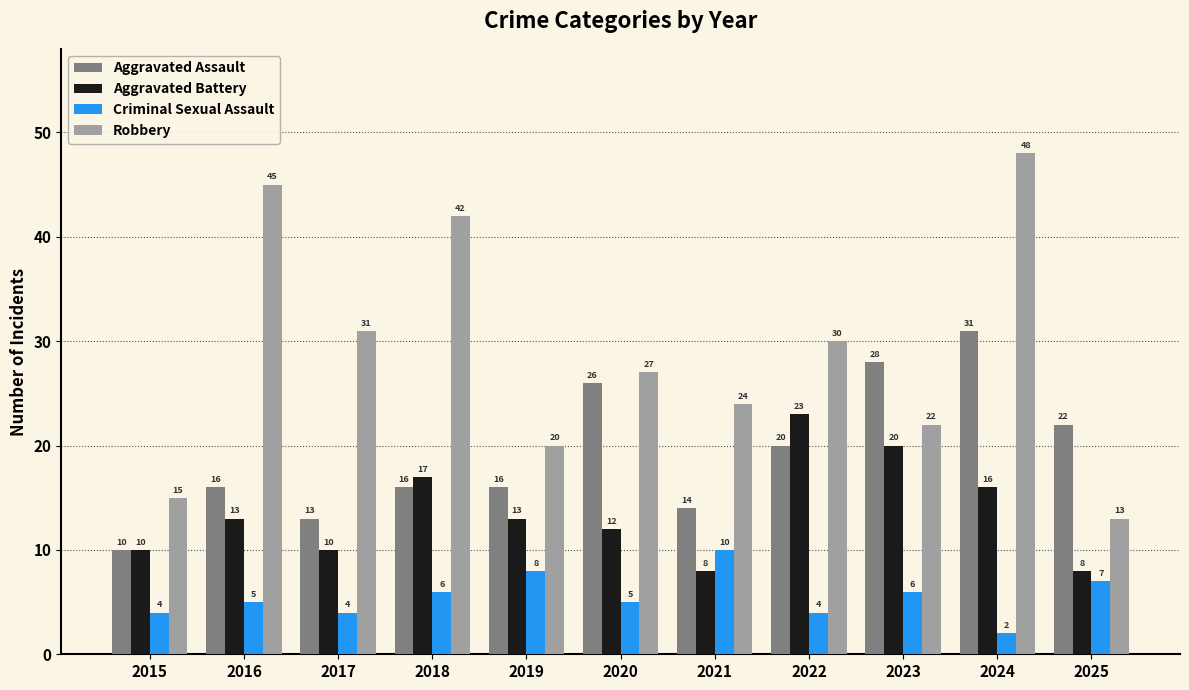

What is the value of the Robbery bar at the 5th from the left?

20